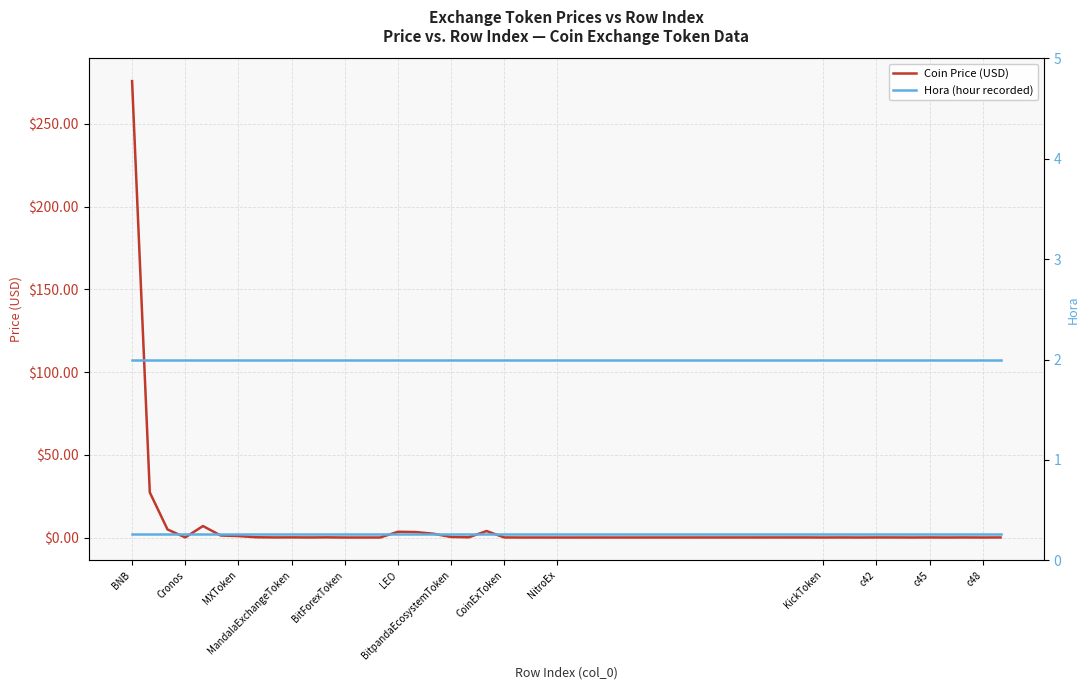

Which series has the largest total across all categories?

Coin Price (USD)